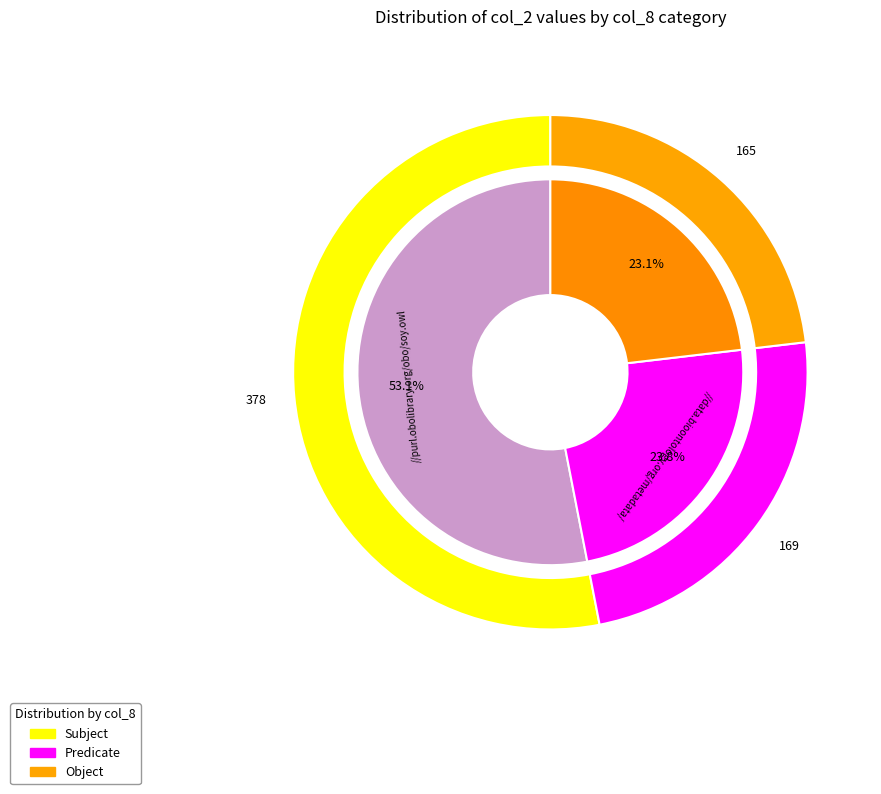

Does 0 represent more than half of the total?

No